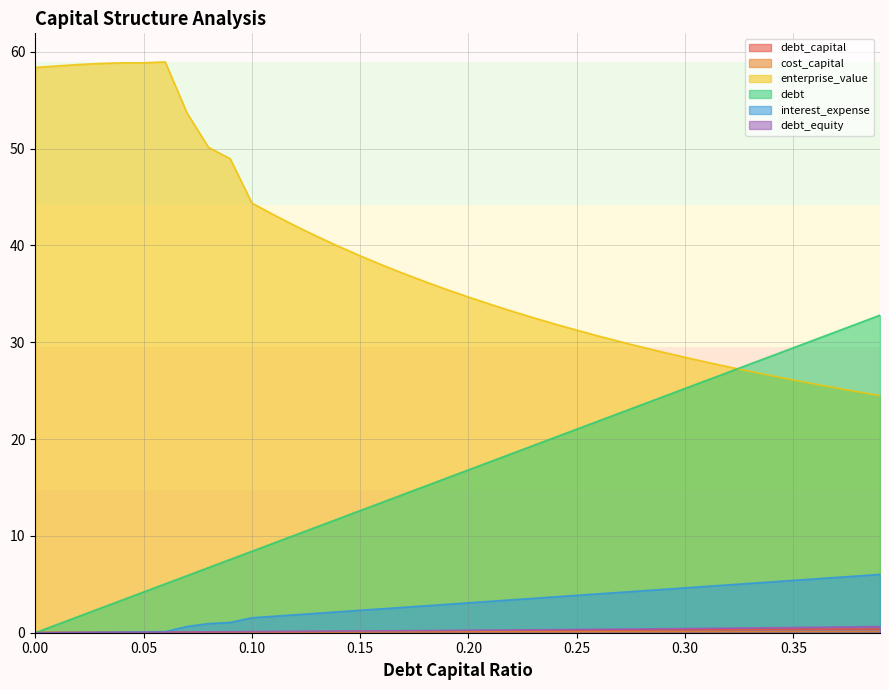

What position from the left is 0.06?

7